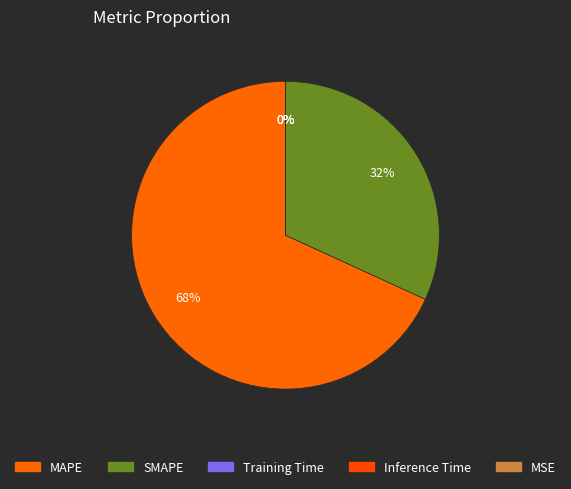

What percentage do Inference Time and MAPE together represent?

68.2%